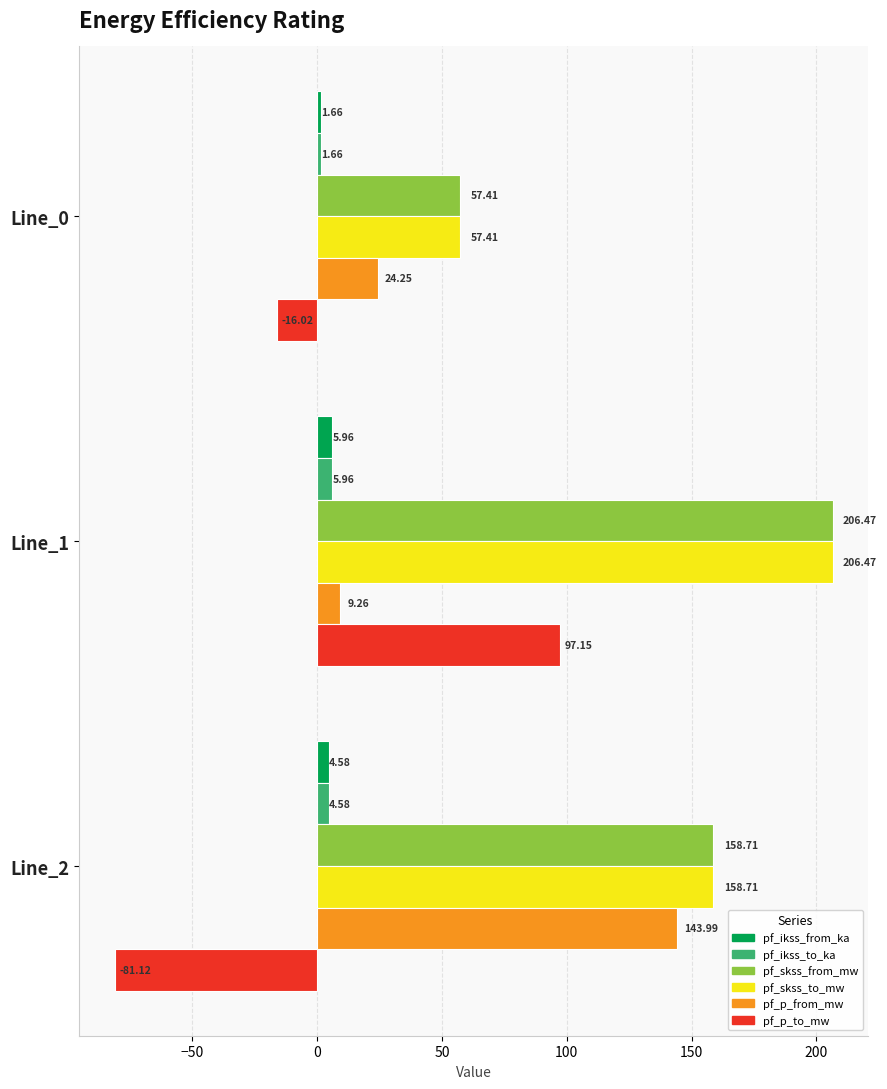

What are all the series names shown in the legend?

pf_ikss_from_ka, pf_ikss_to_ka, pf_skss_from_mw, pf_skss_to_mw, pf_p_from_mw, pf_p_to_mw